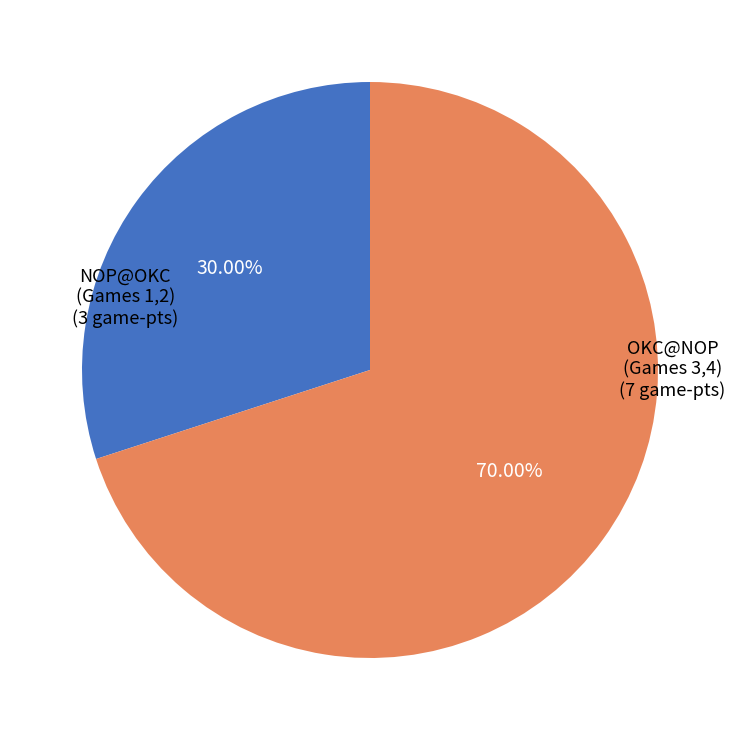

Does any single category account for the majority?

Yes